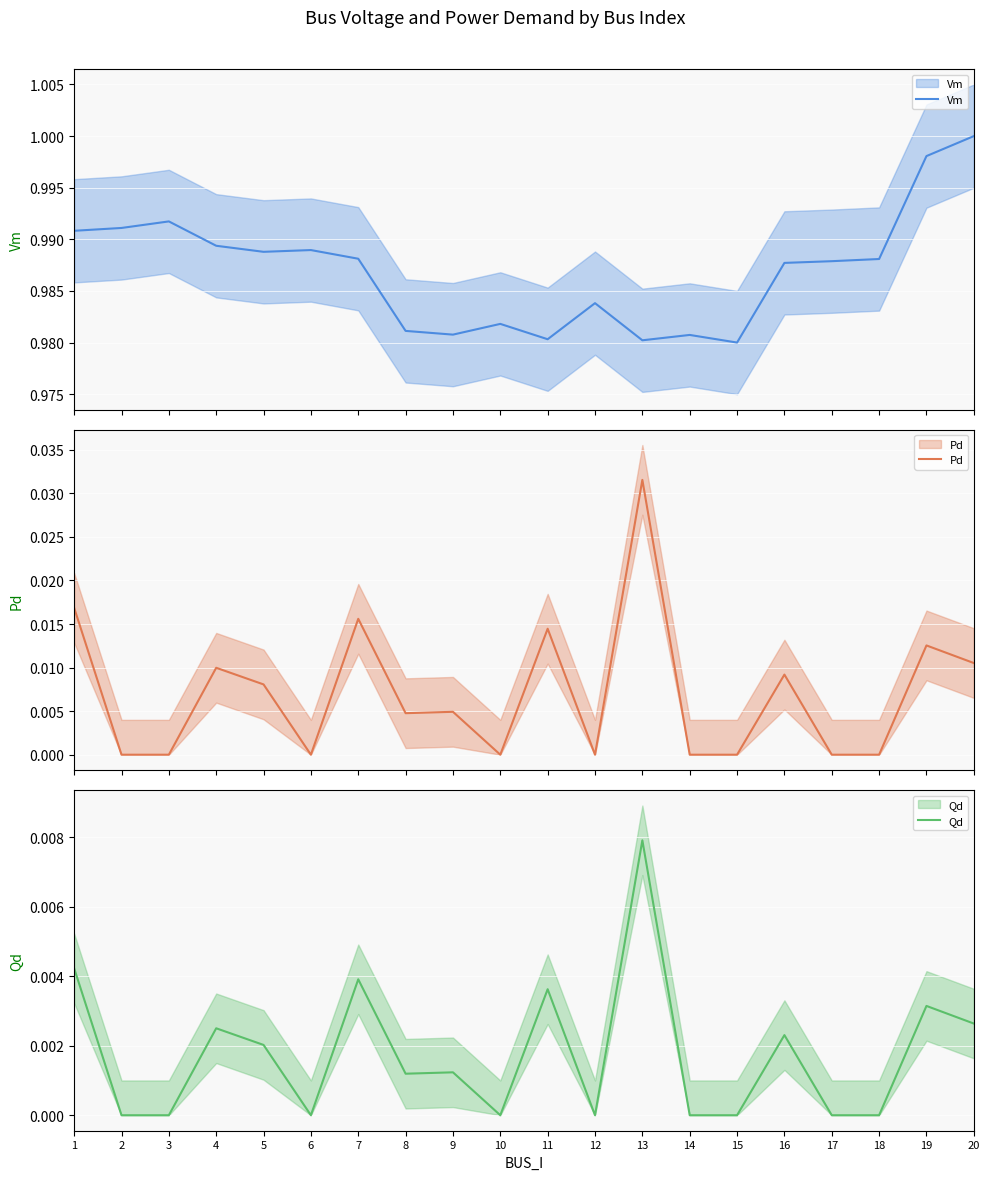

What is the greatest value displayed?

1.0